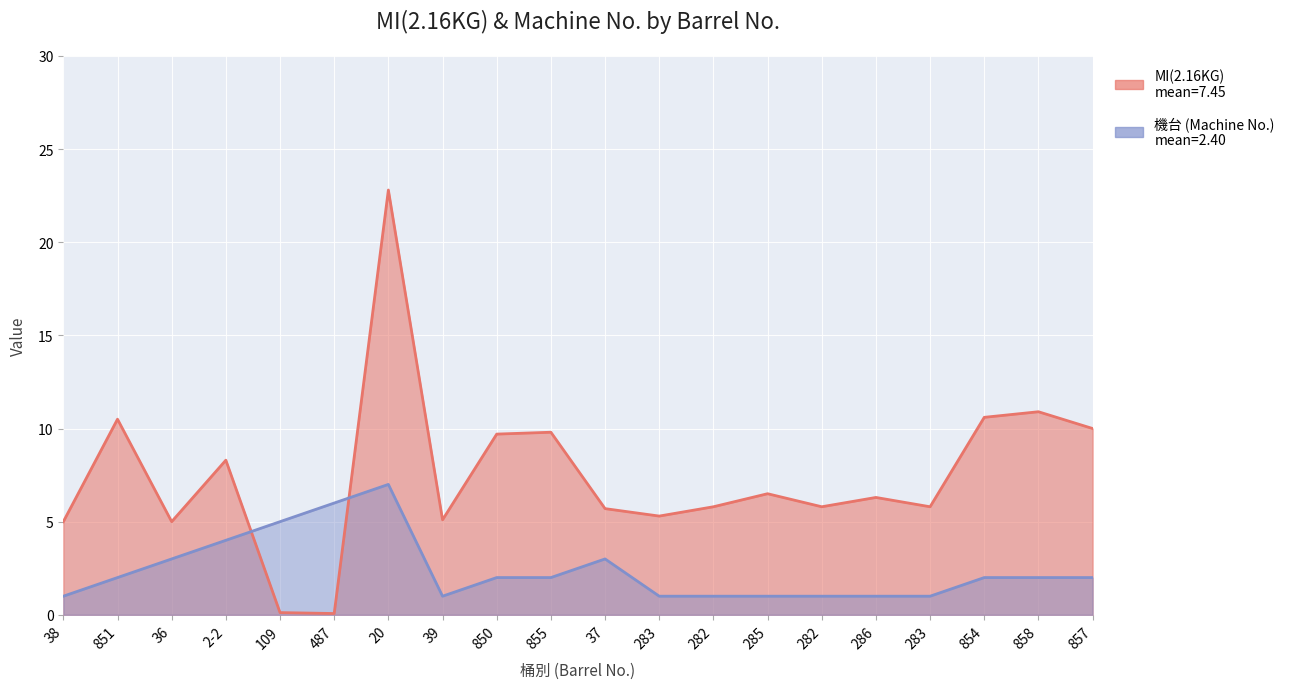

What is the highest value of the MI(2.16KG) series?

22.8